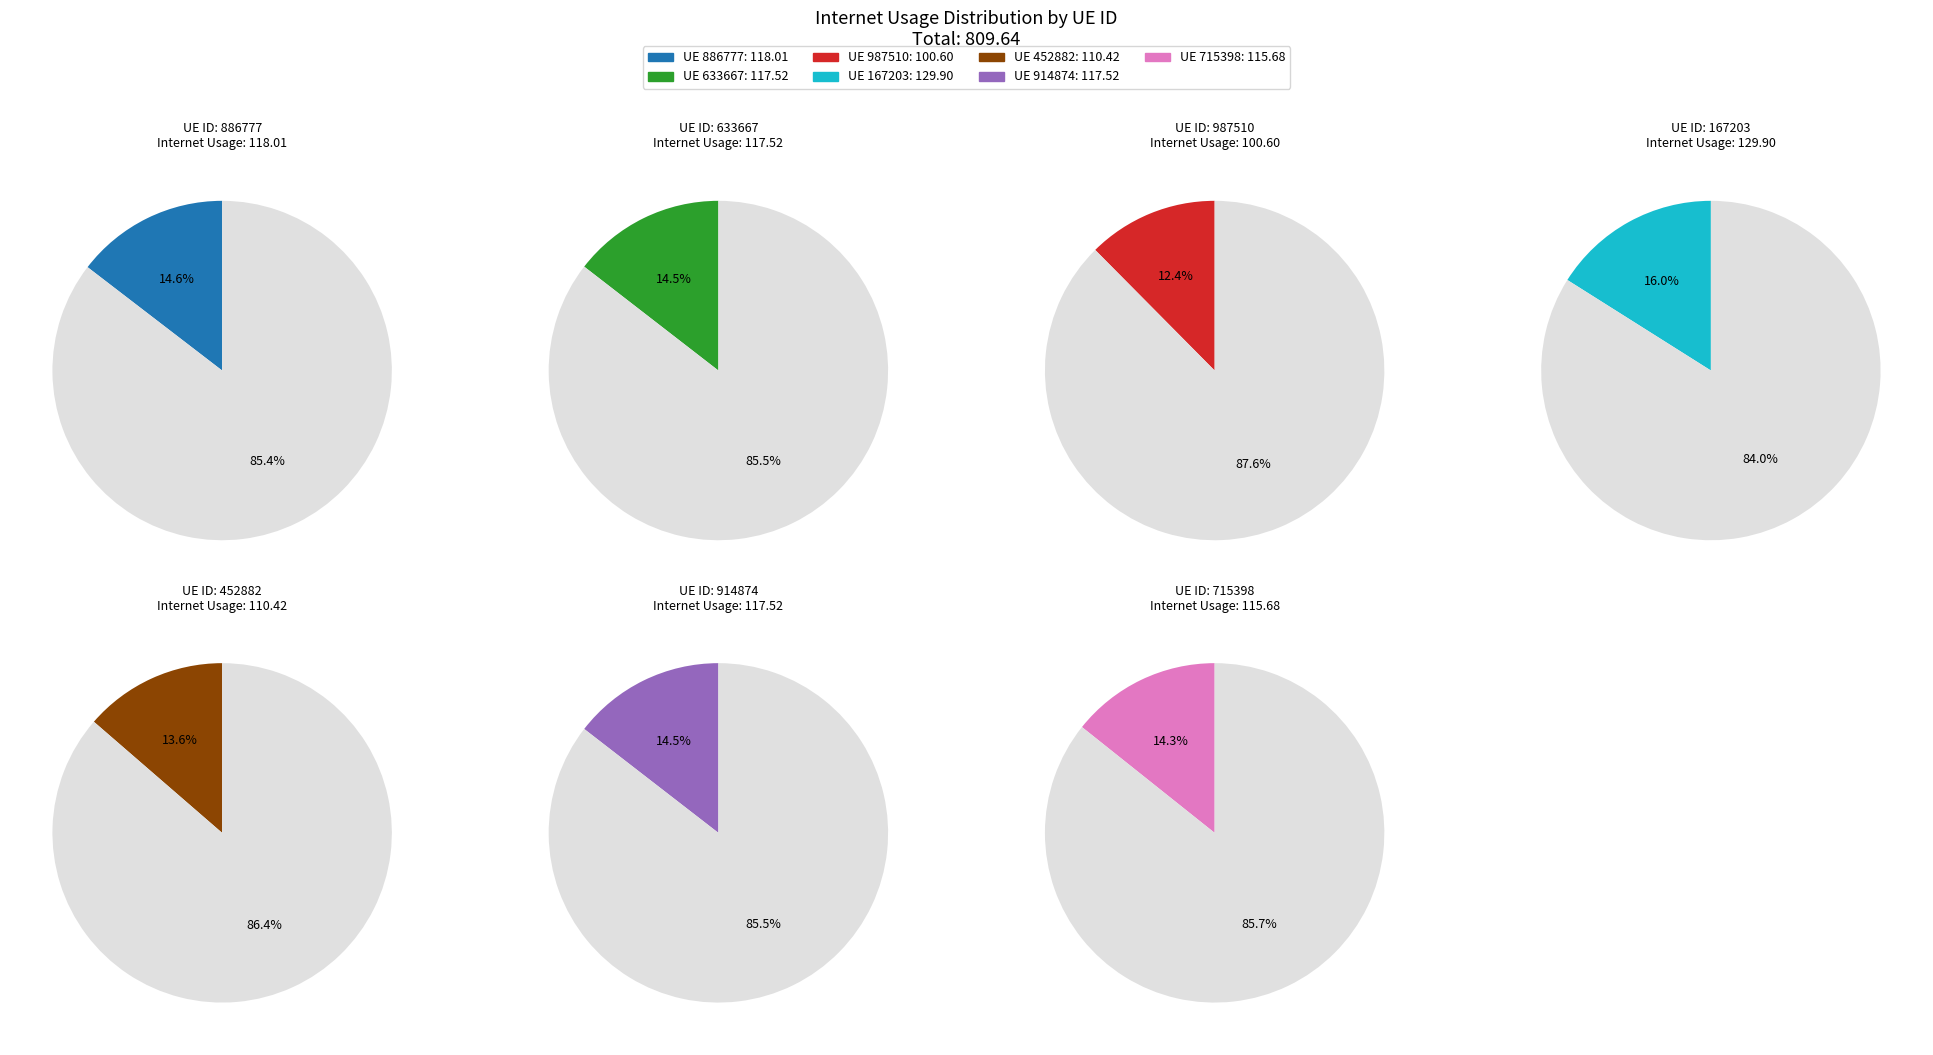

What is the change in value from 633667 to 452882?

-7.1